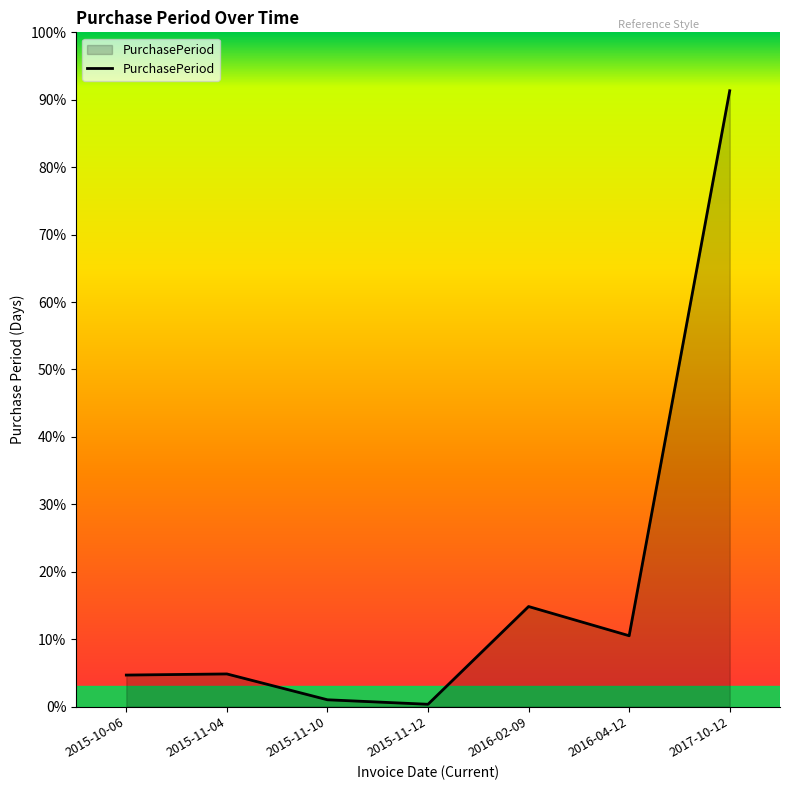

At which category does the chart reach its peak across all series?

2017-10-12